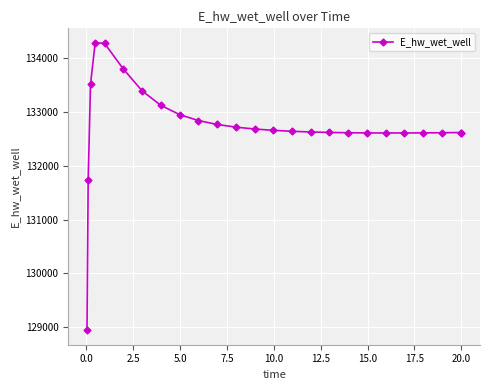

What is the greatest value displayed?

134283.4